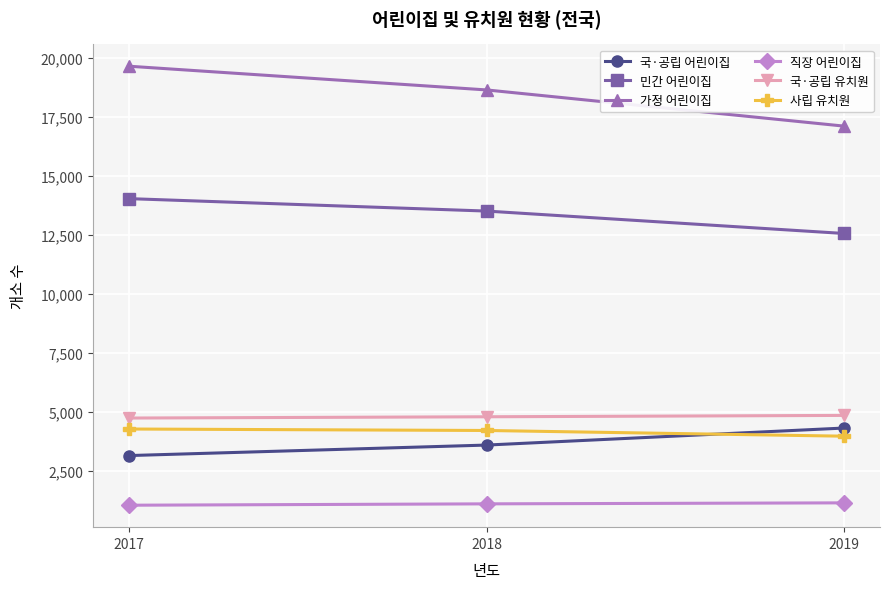

How many categories are shown in the chart?

3